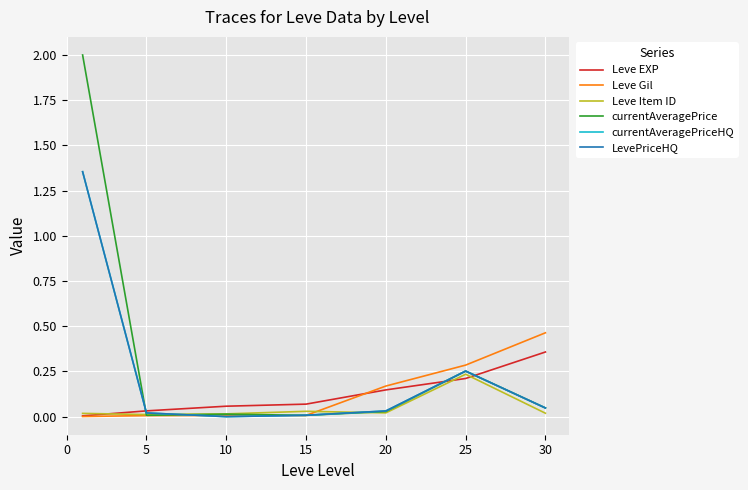

Does the chart have visible grid lines?

Yes